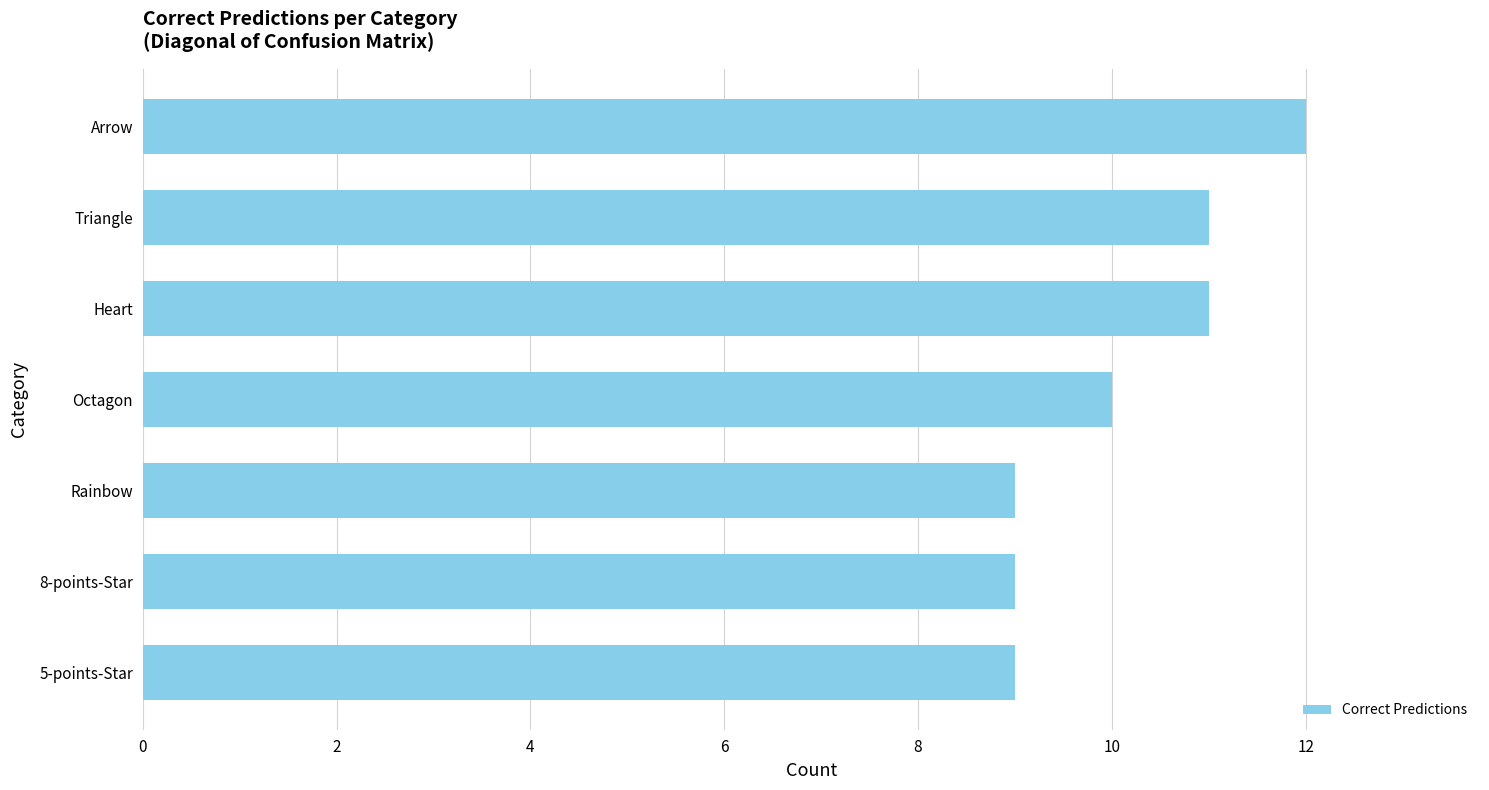

The value at 8-points-Star is 16. True or false?

False